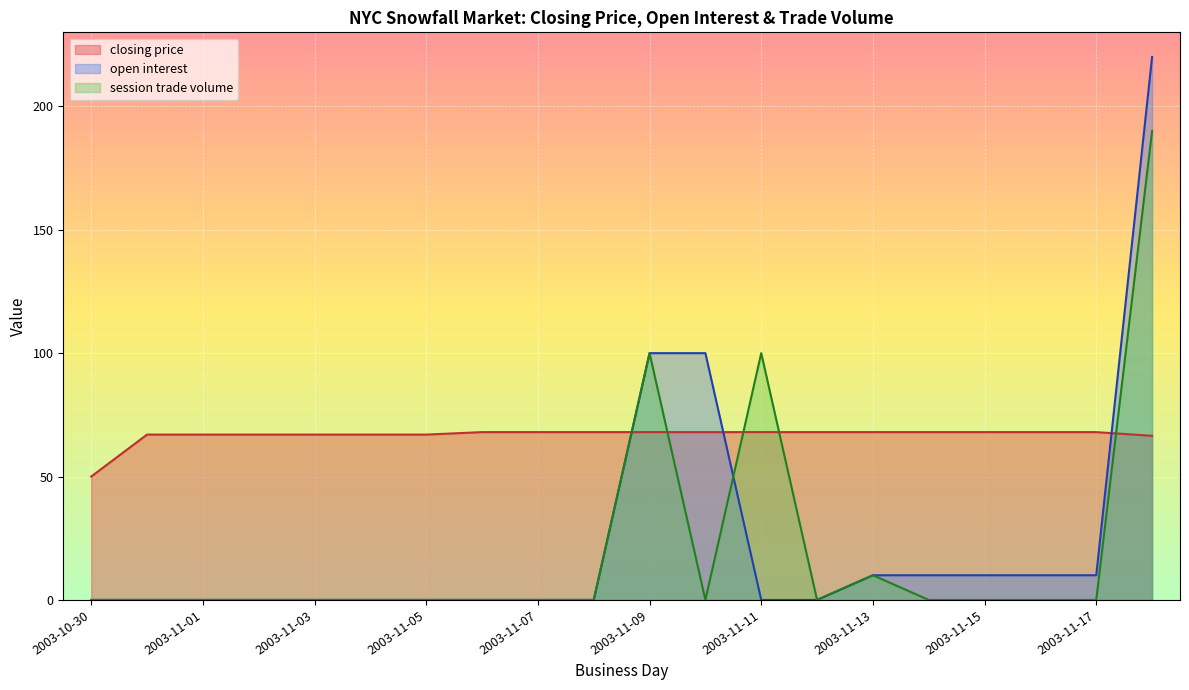

Reading left to right, transcribe all the data shown in this chart.

closing price: 2003-10-30=50.0	2003-10-31=67.0	2003-11-01=67.0	2003-11-02=67.0	2003-11-03=67.0	2003-11-04=67.0	2003-11-05=67.0	2003-11-06=68.0	2003-11-07=68.0	2003-11-08=68.0	2003-11-09=68.0	2003-11-10=68.0	2003-11-11=68.0	2003-11-12=68.0	2003-11-13=68.0	2003-11-14=68.0	2003-11-15=68.0	2003-11-16=68.0	2003-11-17=68.0	2003-11-22=66.5
open interest: 2003-10-30=0.0	2003-10-31=0.0	2003-11-01=0.0	2003-11-02=0.0	2003-11-03=0.0	2003-11-04=0.0	2003-11-05=0.0	2003-11-06=0.0	2003-11-07=0.0	2003-11-08=0.0	2003-11-09=100.0	2003-11-10=100.0	2003-11-11=0.0	2003-11-12=0.0	2003-11-13=10.0	2003-11-14=10.0	2003-11-15=10.0	2003-11-16=10.0	2003-11-17=10.0	2003-11-22=220.0
session trade volume: 2003-10-30=0.0	2003-10-31=0.0	2003-11-01=0.0	2003-11-02=0.0	2003-11-03=0.0	2003-11-04=0.0	2003-11-05=0.0	2003-11-06=0.0	2003-11-07=0.0	2003-11-08=0.0	2003-11-09=100.0	2003-11-10=0.0	2003-11-11=100.0	2003-11-12=0.0	2003-11-13=10.0	2003-11-14=0.0	2003-11-15=0.0	2003-11-16=0.0	2003-11-17=0.0	2003-11-22=190.0